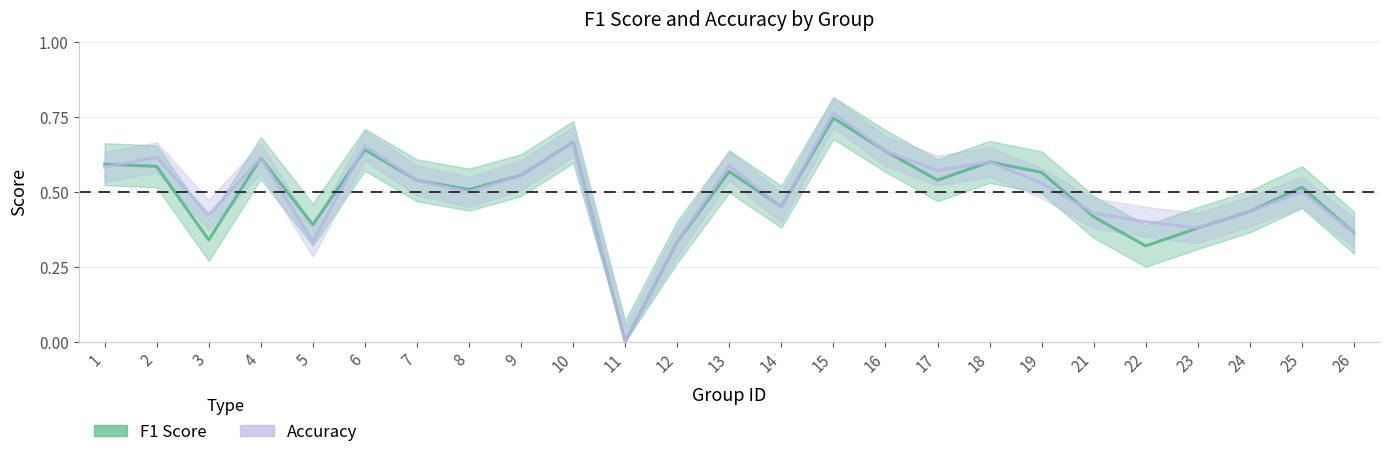

Where is accuracy nearest to the value 0?

11